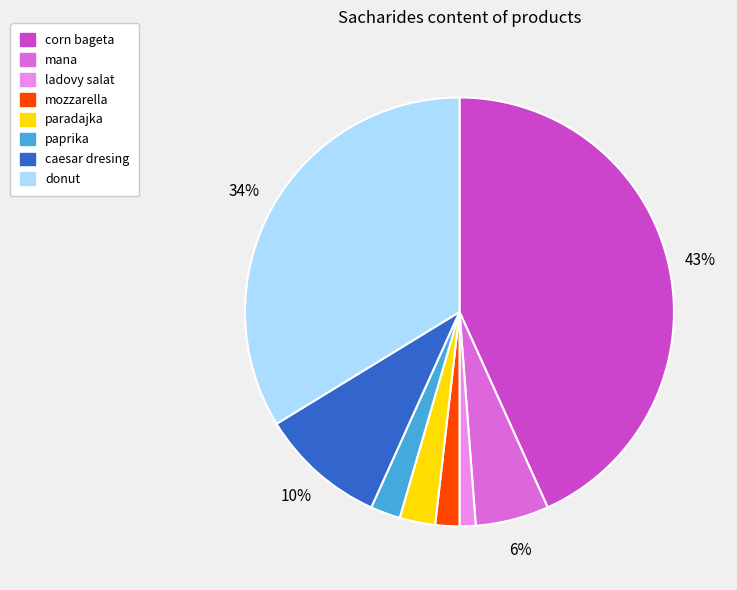

Count the number of slices in the pie.

8